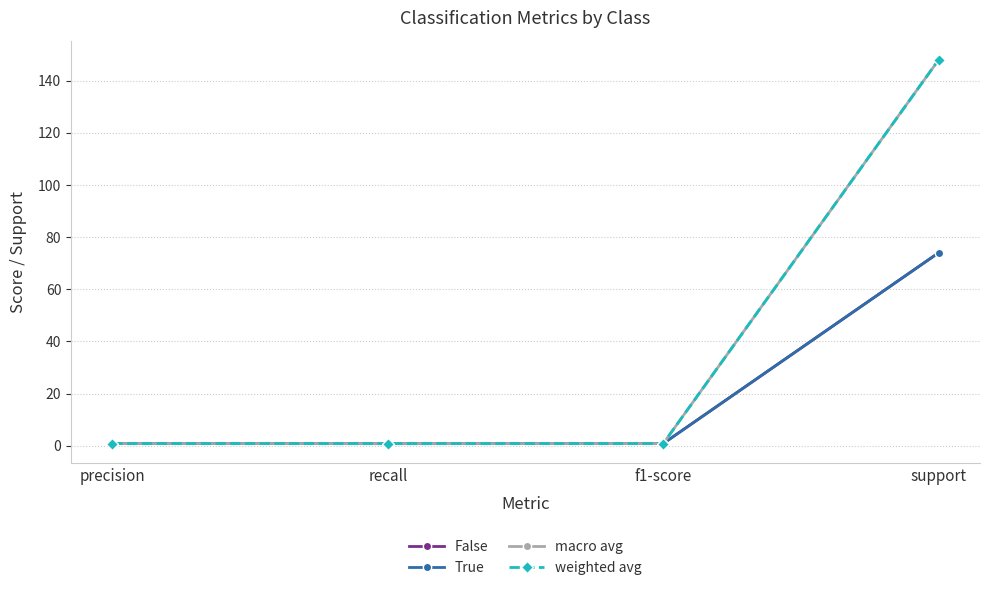

Between which two adjacent categories do False and macro avg first intersect?

precision and recall